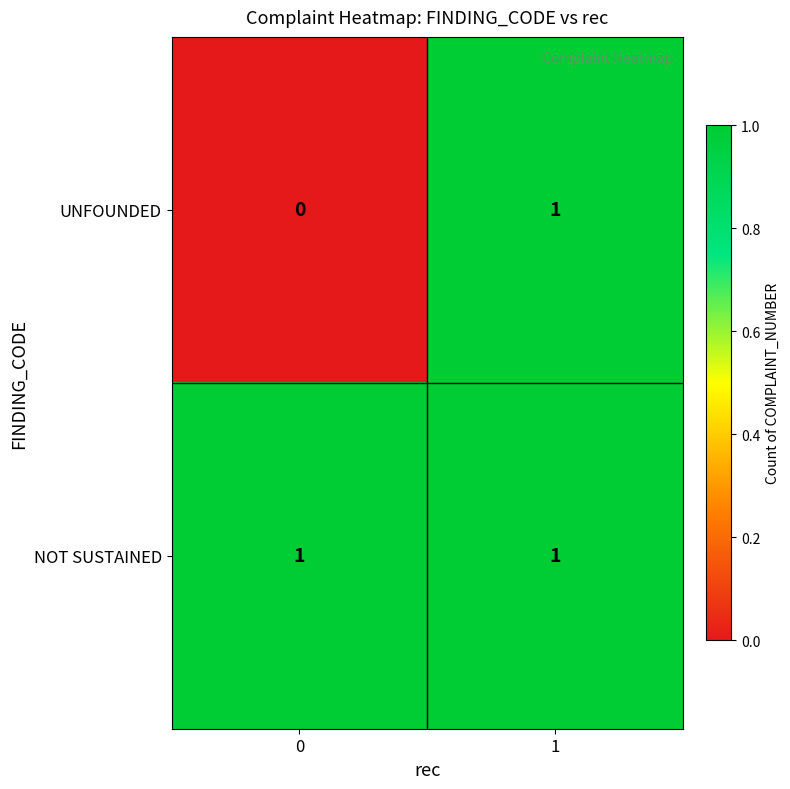

Which series has the largest total across all categories?

NOT SUSTAINED